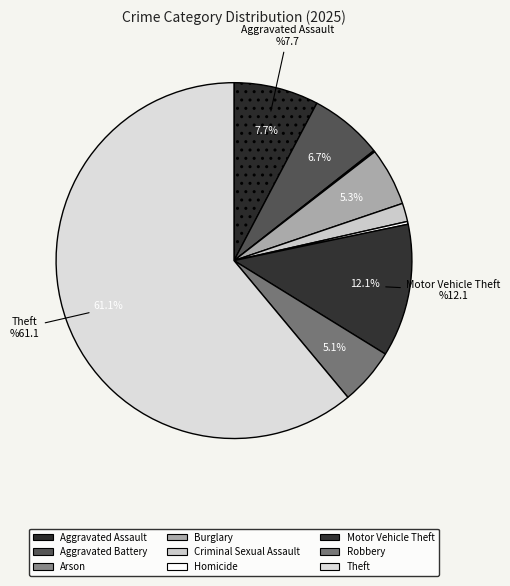

What is the largest slice in the pie chart?

Theft